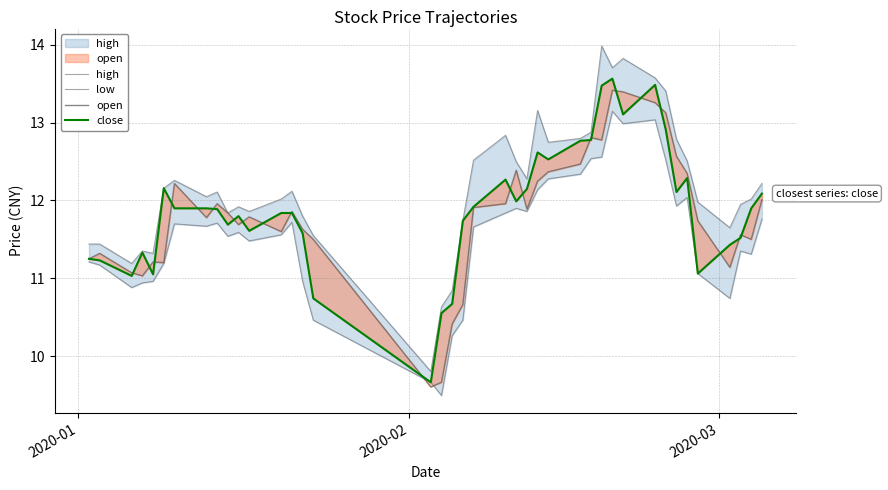

What is the sum of all close values?

475.4